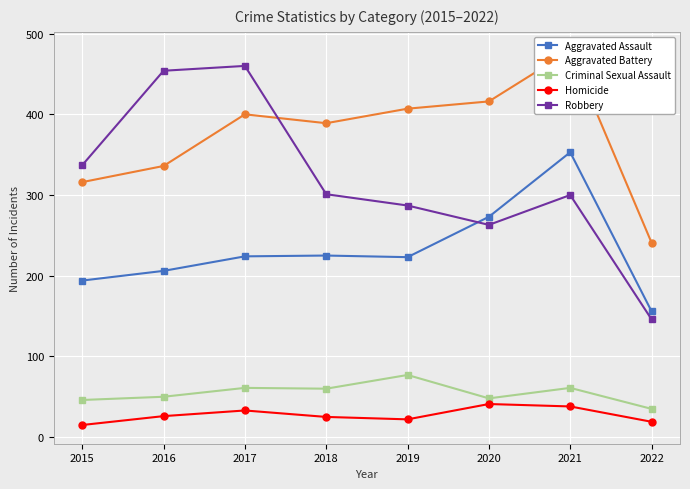

What value does the Homicide series have at 2020, to the nearest 5?

40